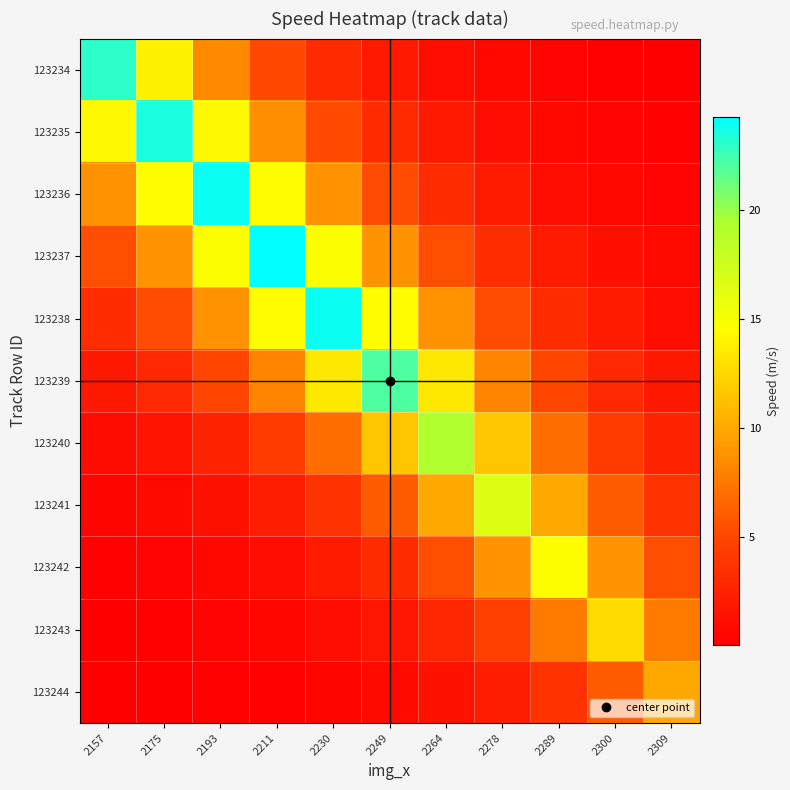

Which has a higher value, 2309 or 2230?

2230